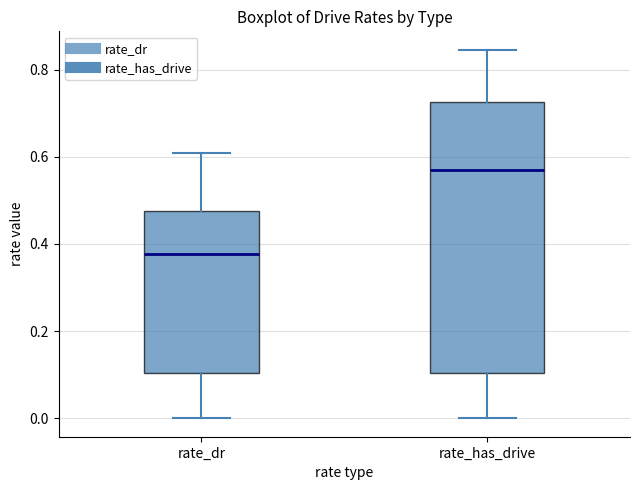

Reading left to right, transcribe this box plot: for each box, give where its median line is, the range the box spans, and where its two whiskers end, as read against the y-axis. The values are not printed on the chart, so give them approximately, as read against the axis.

rate_dr: median 0.38, box 0.10 to 0.48, whiskers 0.00 to 0.60
rate_has_drive: median 0.58, box 0.10 to 0.72, whiskers 0.00 to 0.84